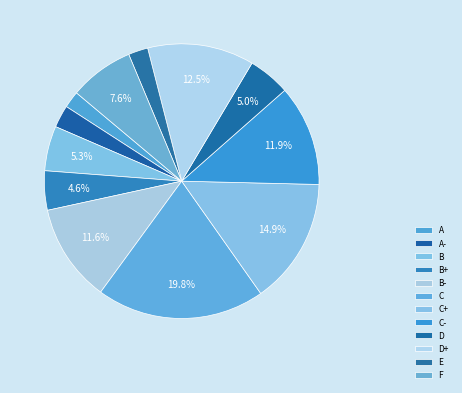

To the nearest percent, what portion does C- represent?

12%